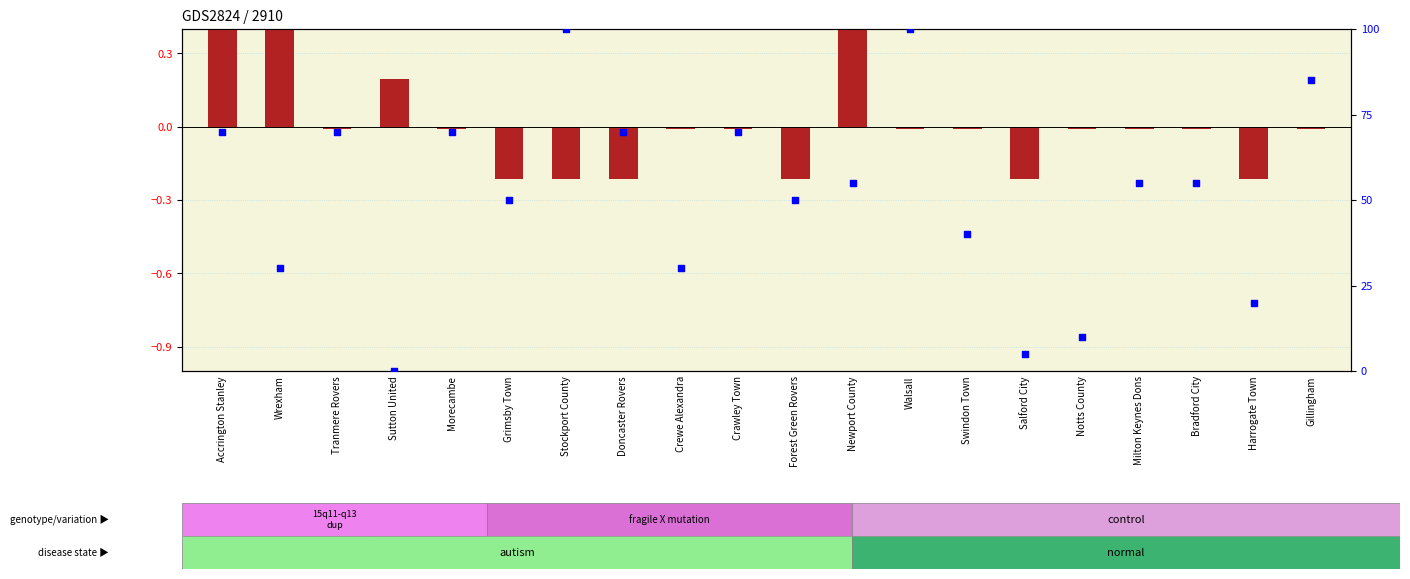

Which series reaches the minimum Y coordinate?

log ratio